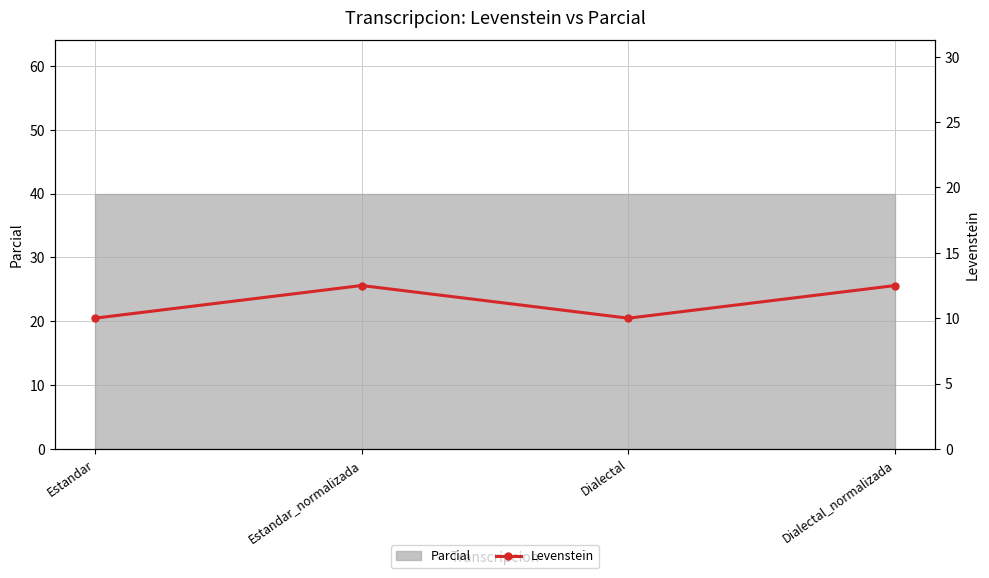

How many values exceed 12?

2